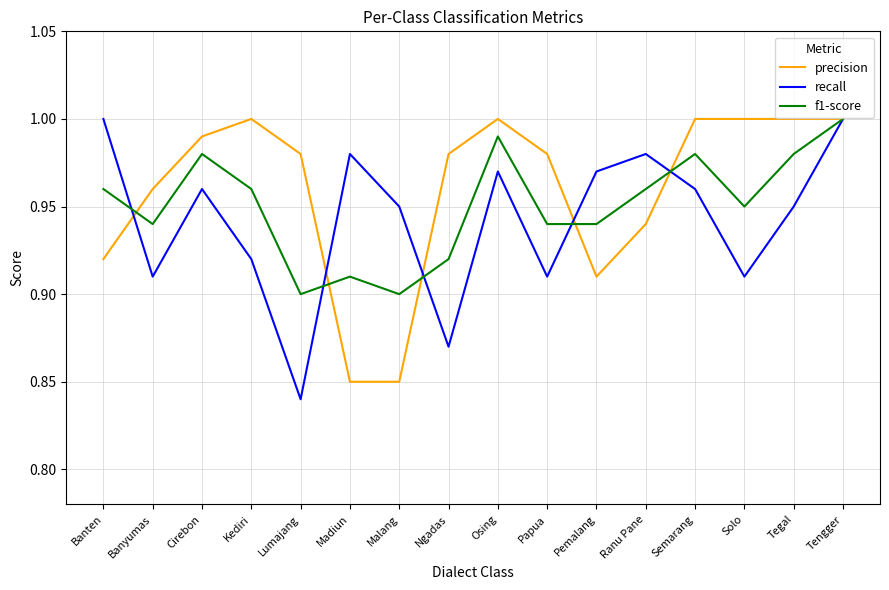

List the series in order of their overall mean, highest first.

precision, f1-score, recall